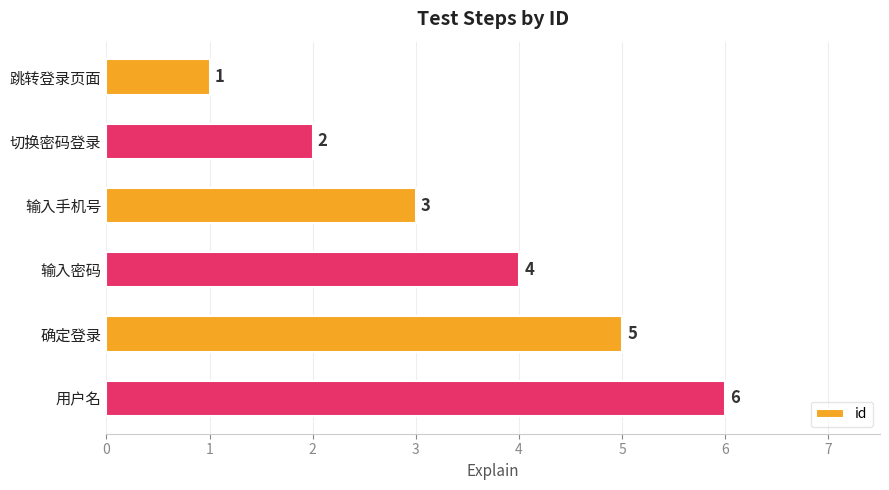

Does the chart contain any negative values?

No